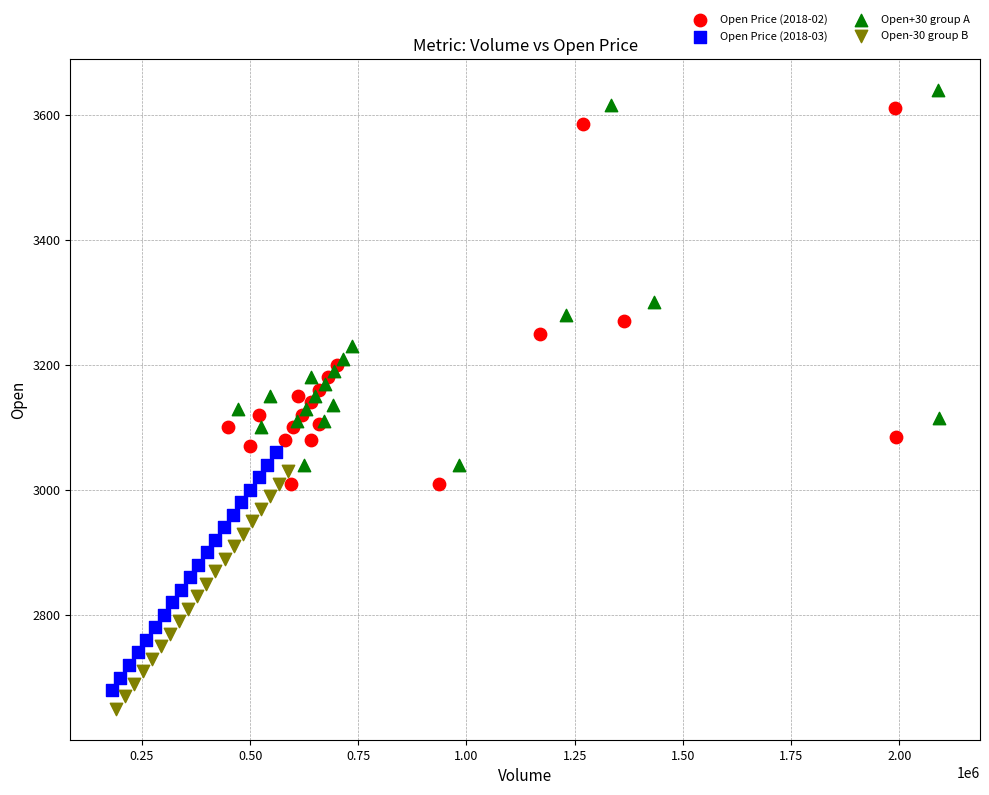

Which series contains the highest Y value?

Open+30 group A